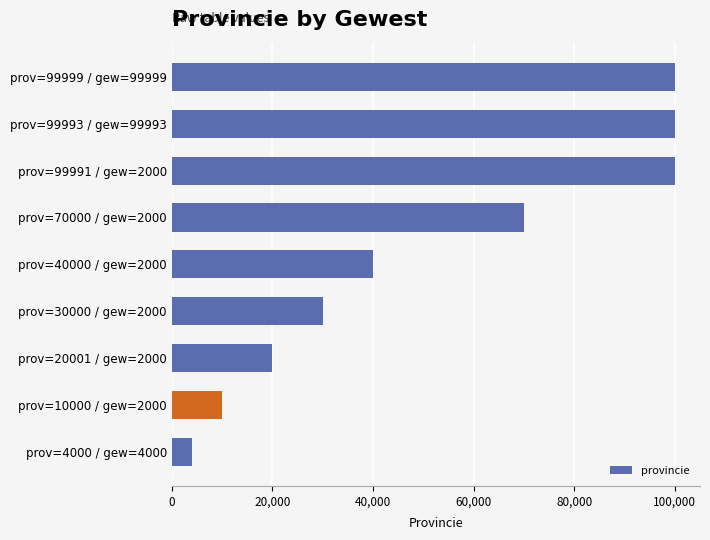

What is the difference between the second highest and second lowest values?

89993